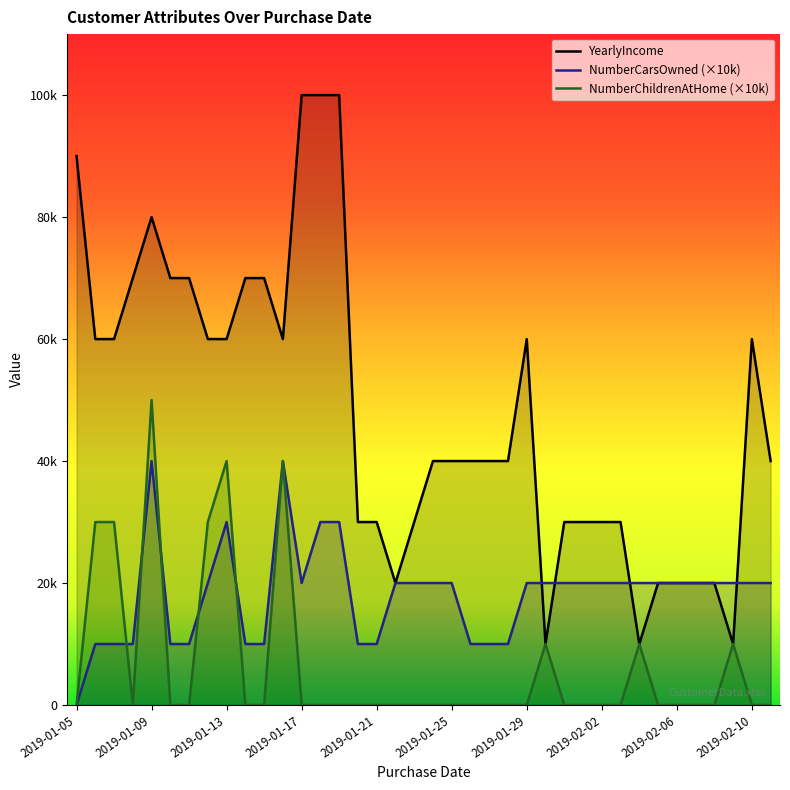

What is the difference between the highest and lowest values at 2019-01-22?

20000